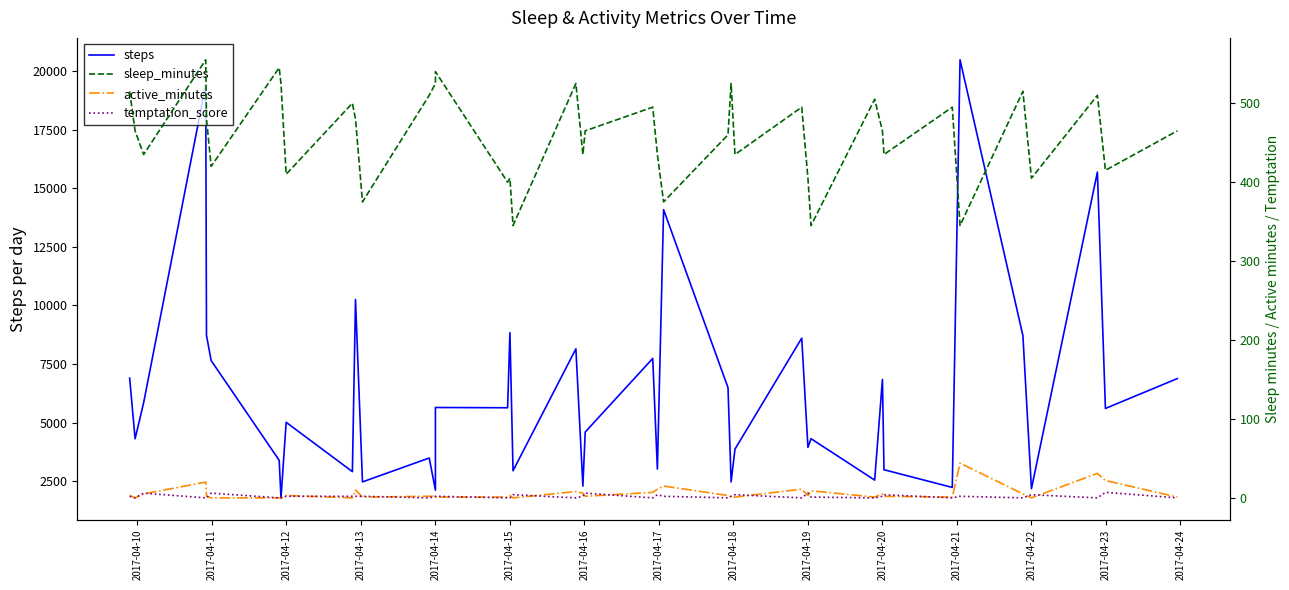

Is the value of steps at 2017-04-16 greater than the value of active_minutes at 2017-04-18?

Yes